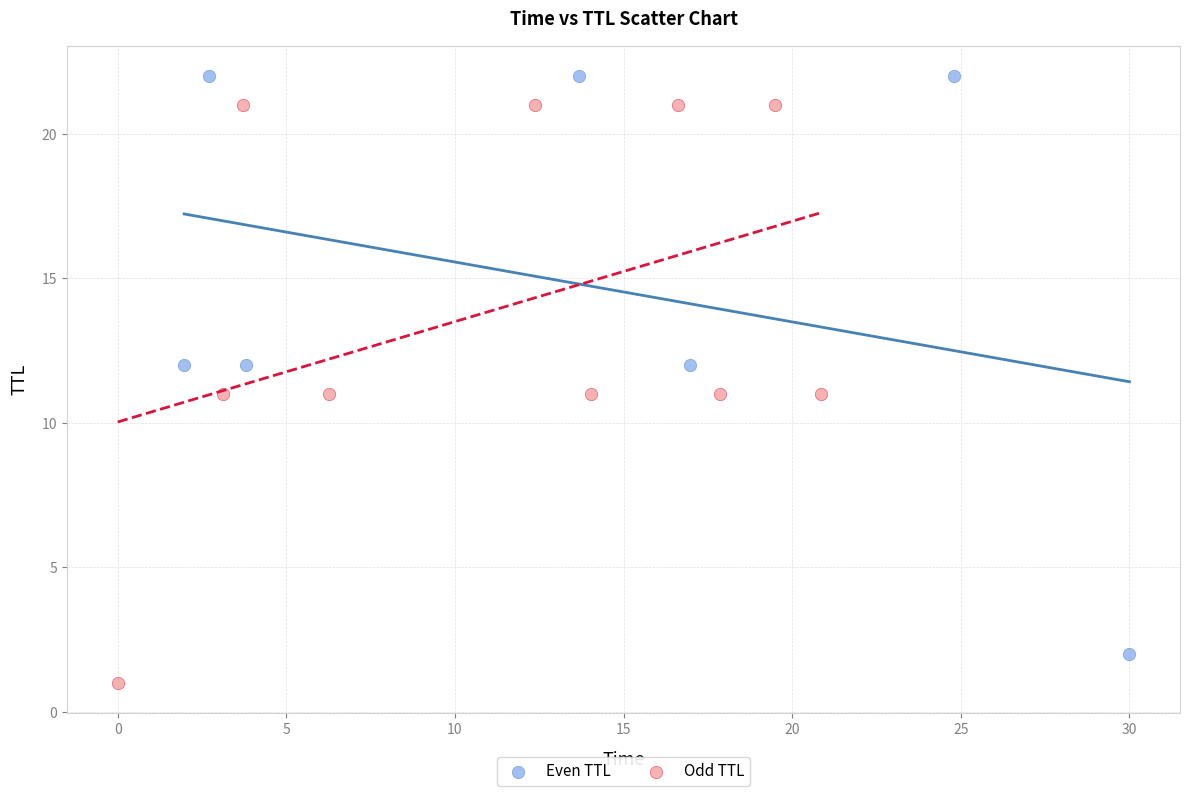

What are all the series names shown in the legend?

Even TTL, Odd TTL